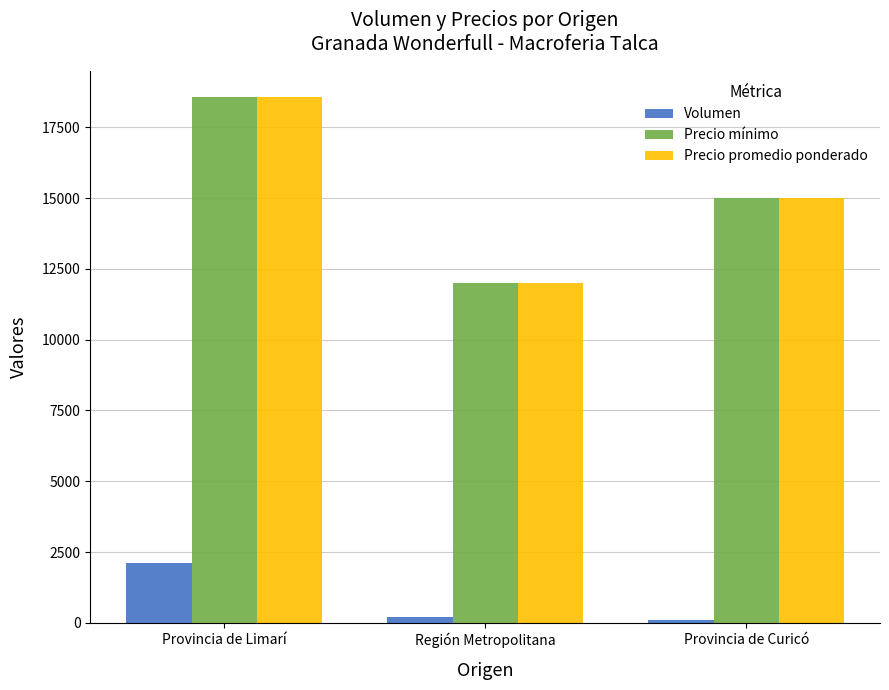

At which category is the sum across all series the highest?

Provincia de Limarí